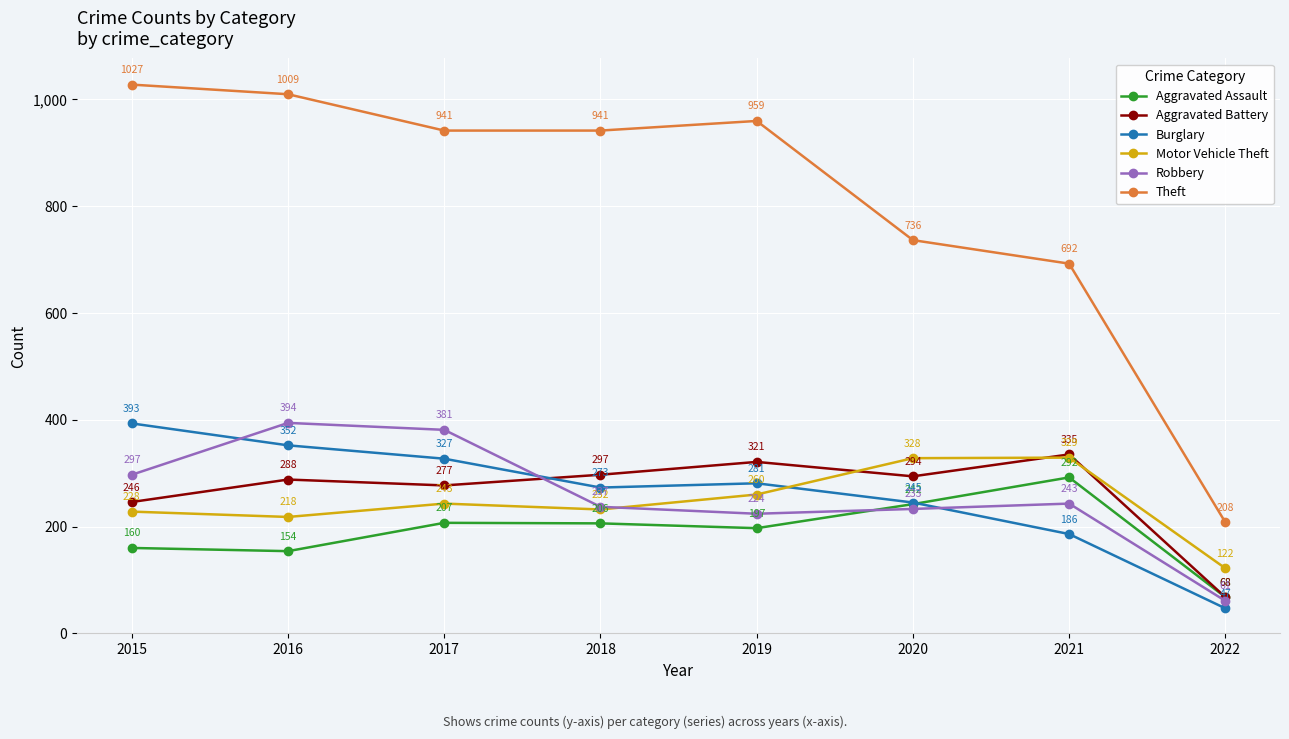

True or false: Aggravated Assault and Robbery cross at least once.

True